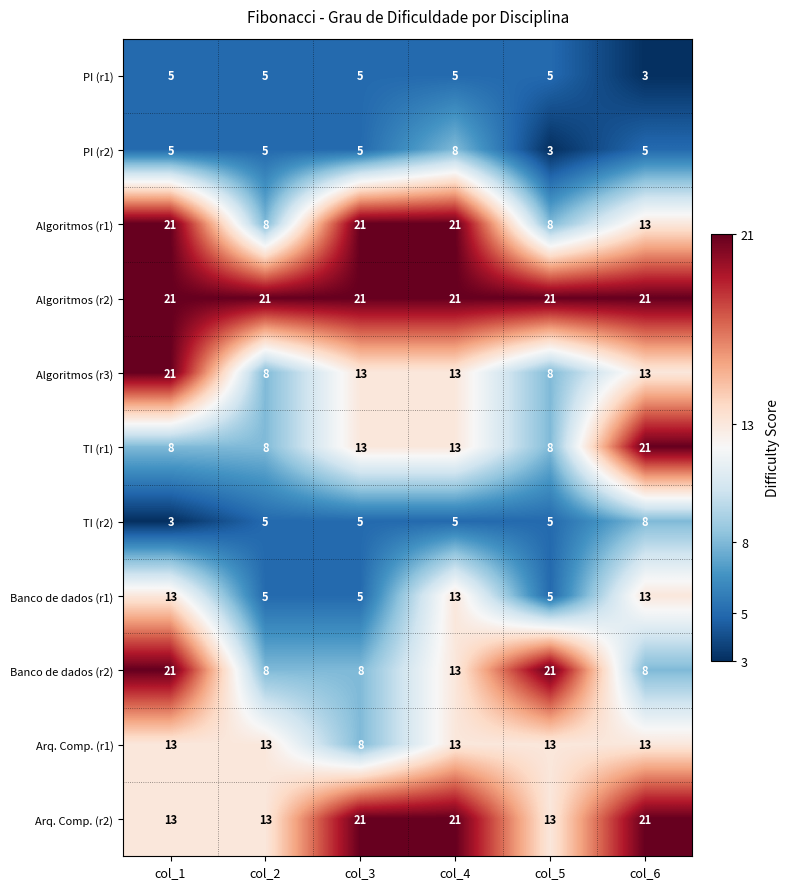

What is the sum of all TI (r1) values?

71